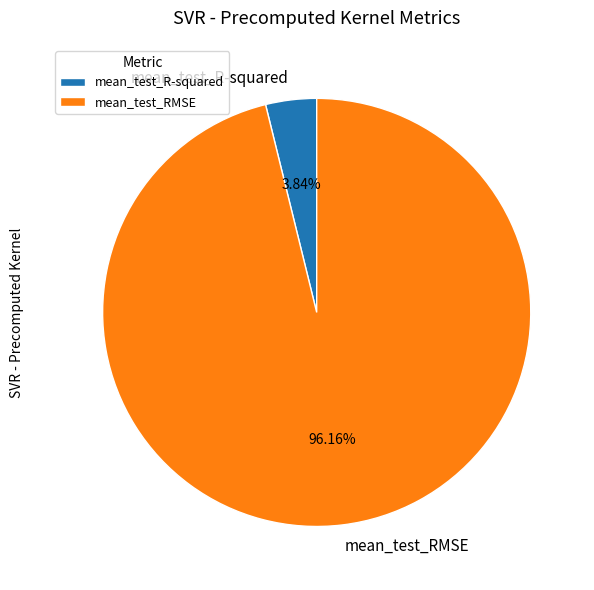

Is there a majority slice in this chart?

Yes